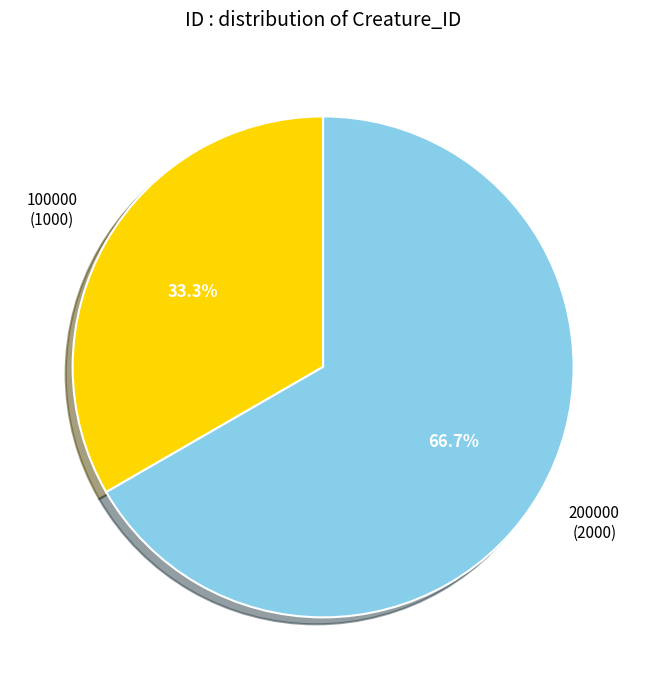

How many slices are in this pie chart?

2